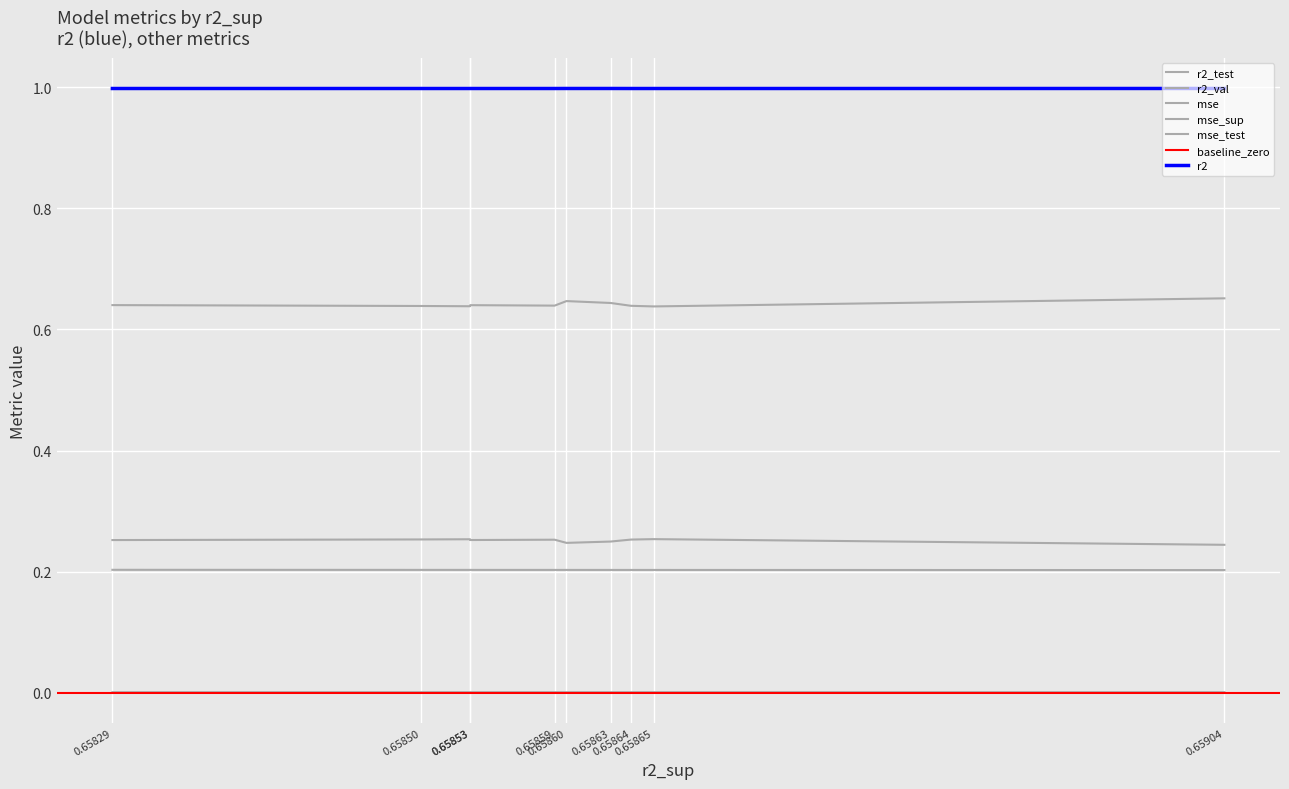

What is the sum of all r2_val values?

10.0